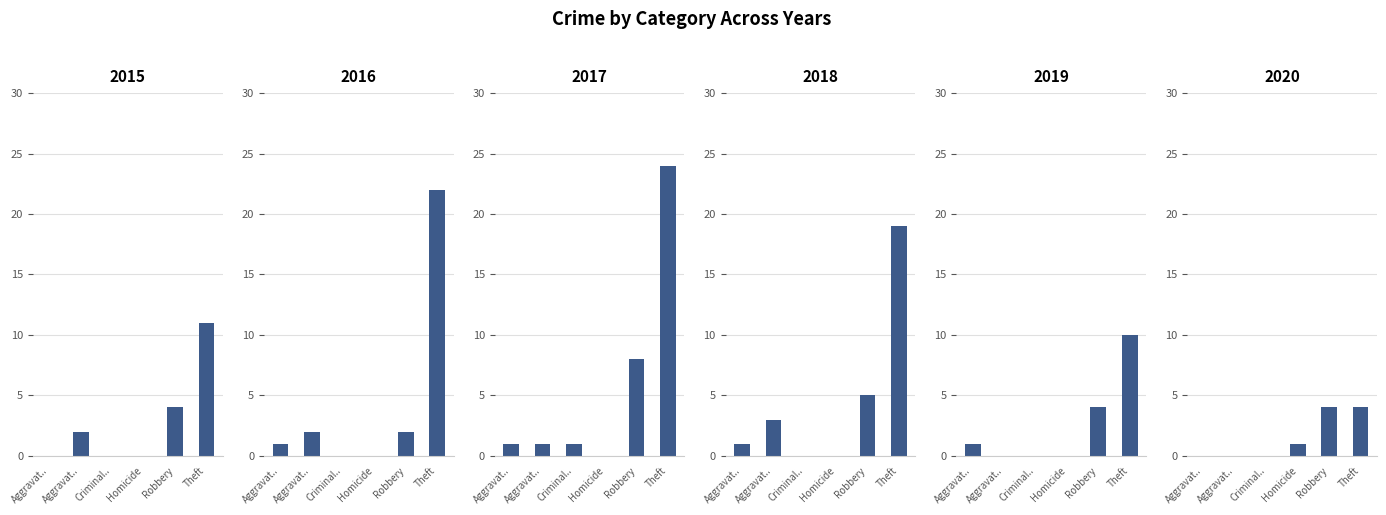

How many data points in 2018 are above 3?

2